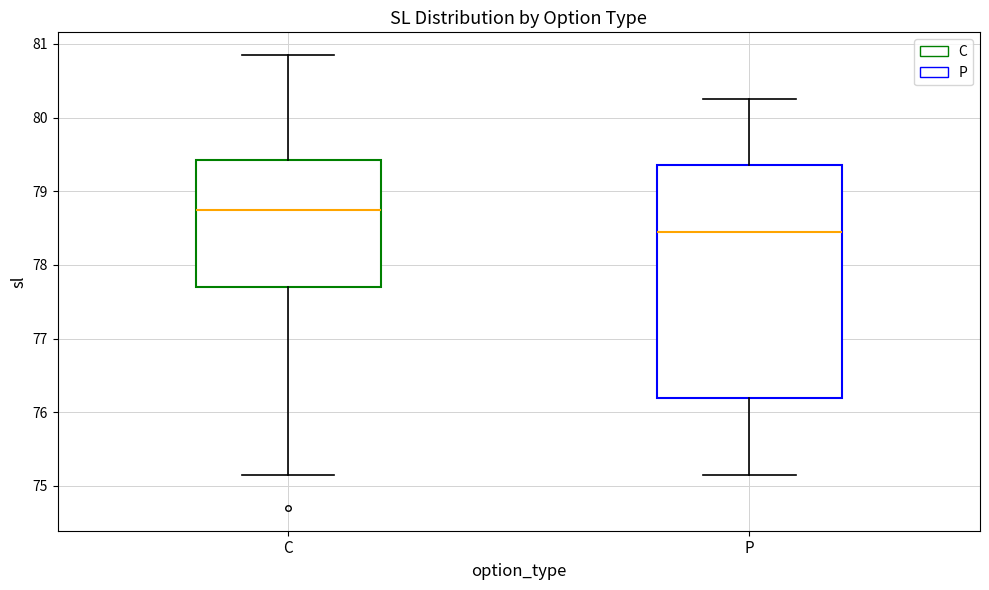

Which box is the tallest, from its lower edge to its upper edge?

P